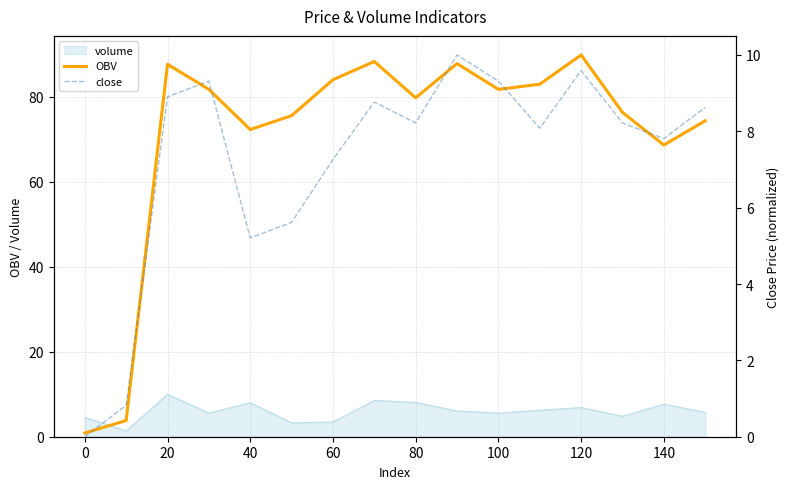

How many times do OBV and volume cross each other?

1